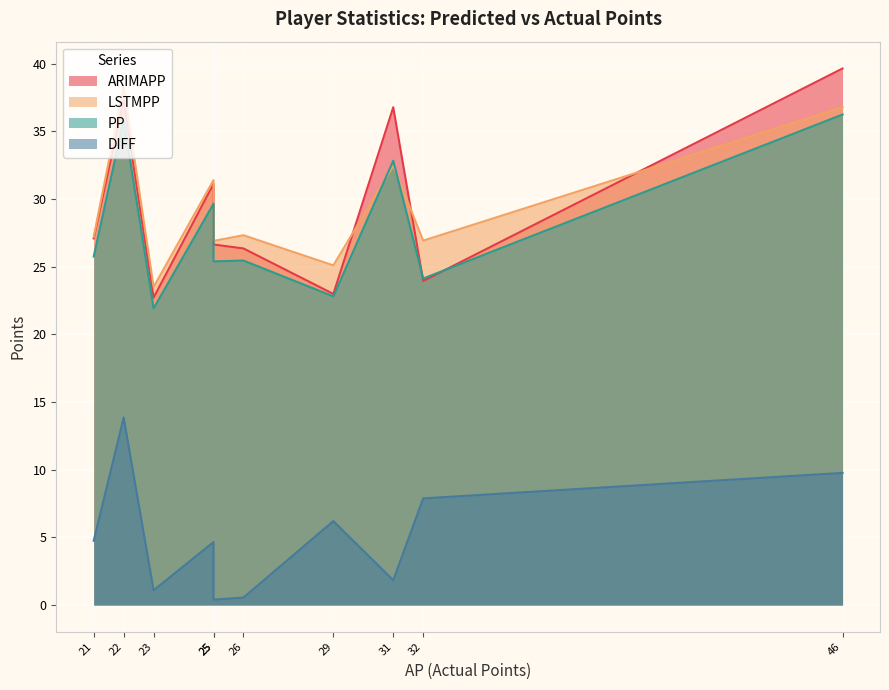

Does the chart display data point markers on the line(s)?

No